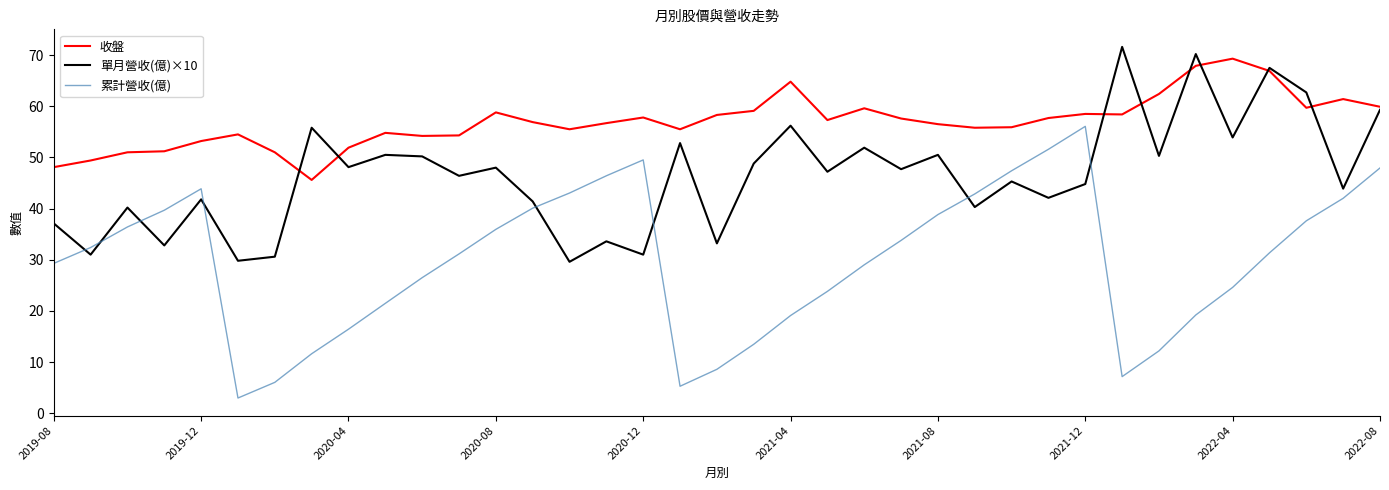

What is the maximum value for 累計營收(億)?

56.1